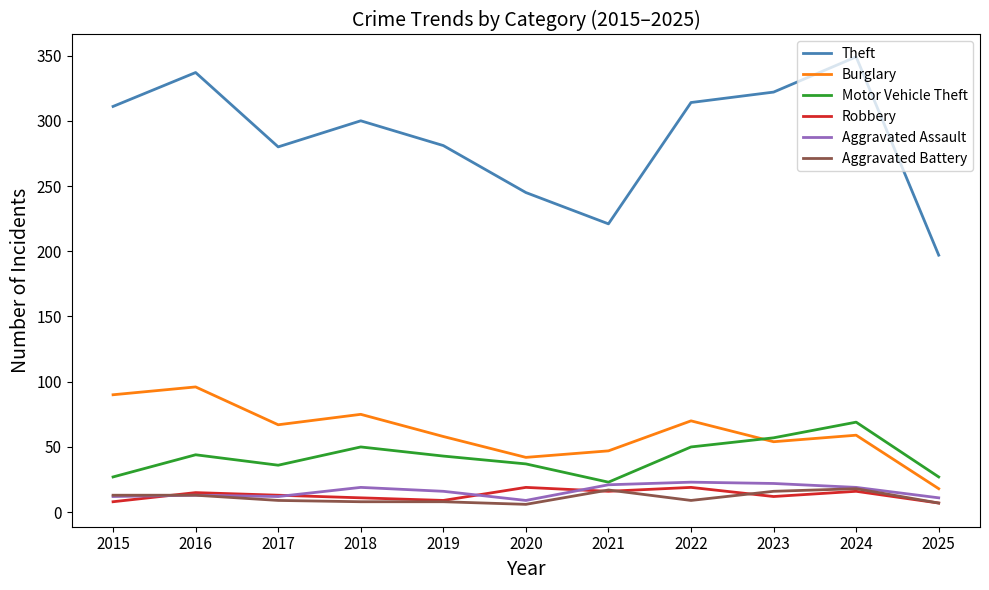

Which series ends up on top after the final intersection of Burglary and Motor Vehicle Theft?

Motor Vehicle Theft